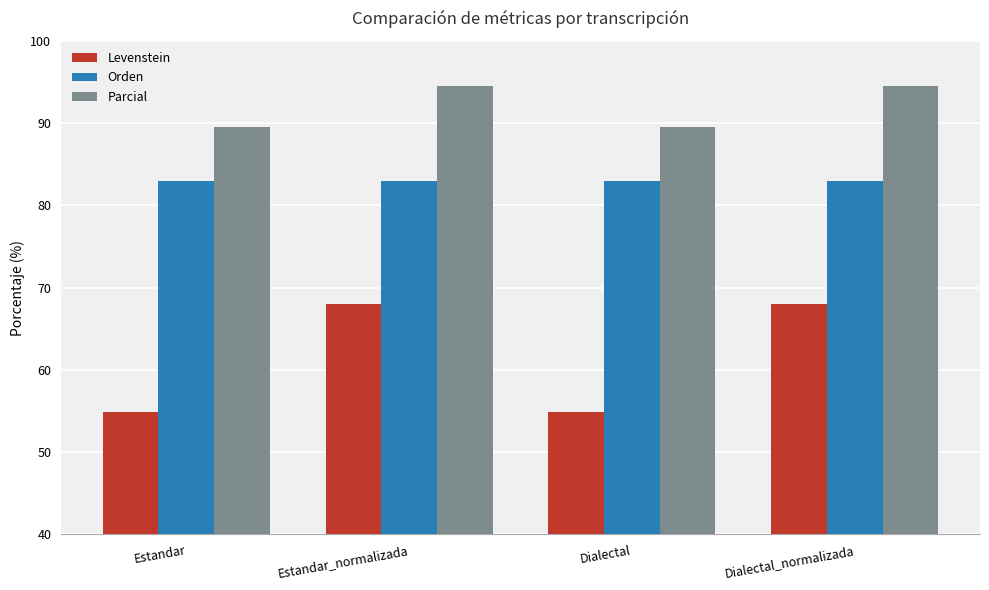

What is the difference between the Parcial values at Dialectal and Estandar_normalizada?

5.0